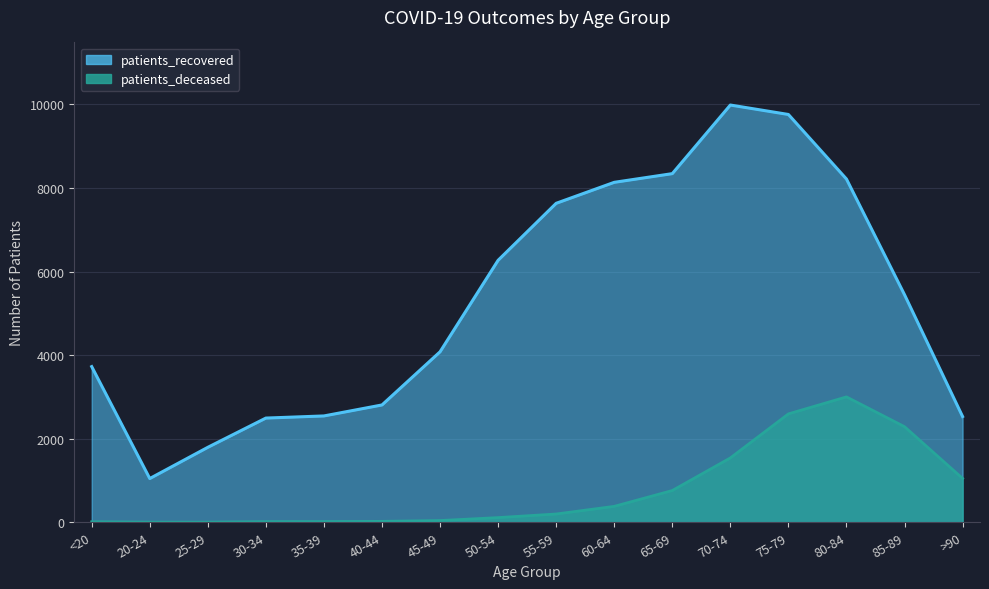

Rank the categories by patients_recovered value from lowest to highest.

20-24, 25-29, 30-34, >90, 35-39, 40-44, <20, 45-49, 85-89, 50-54, 55-59, 60-64, 80-84, 65-69, 75-79, 70-74